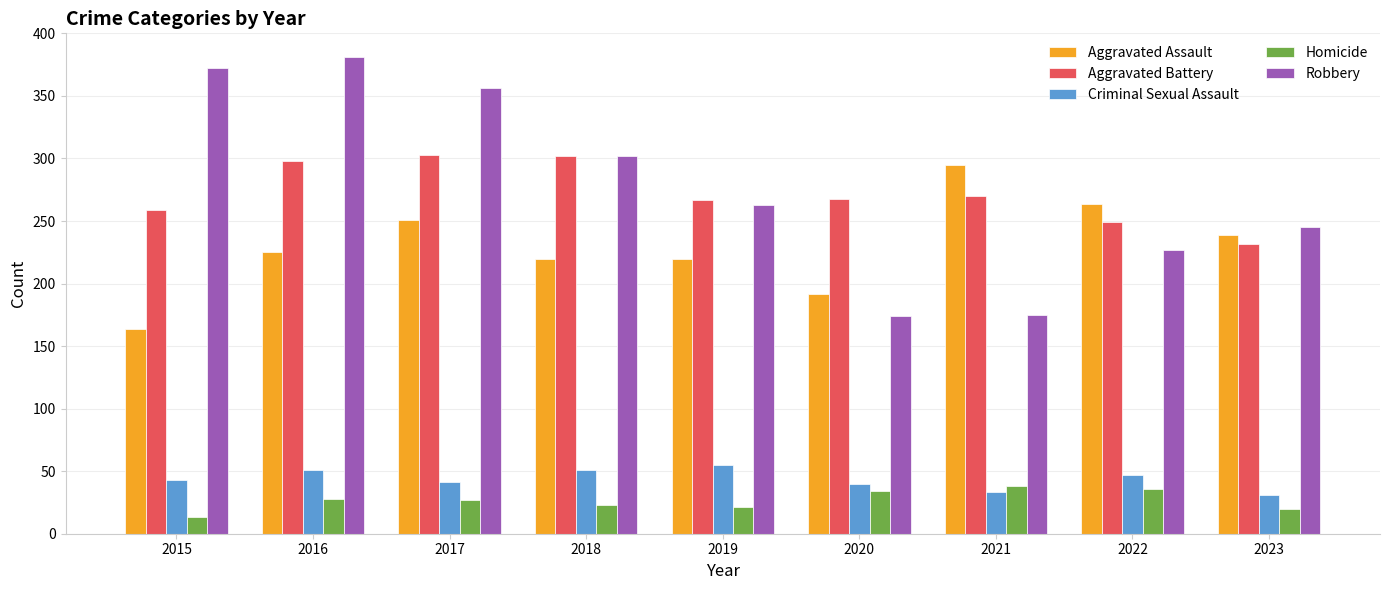

At how many categories does at least one series exceed 121?

9